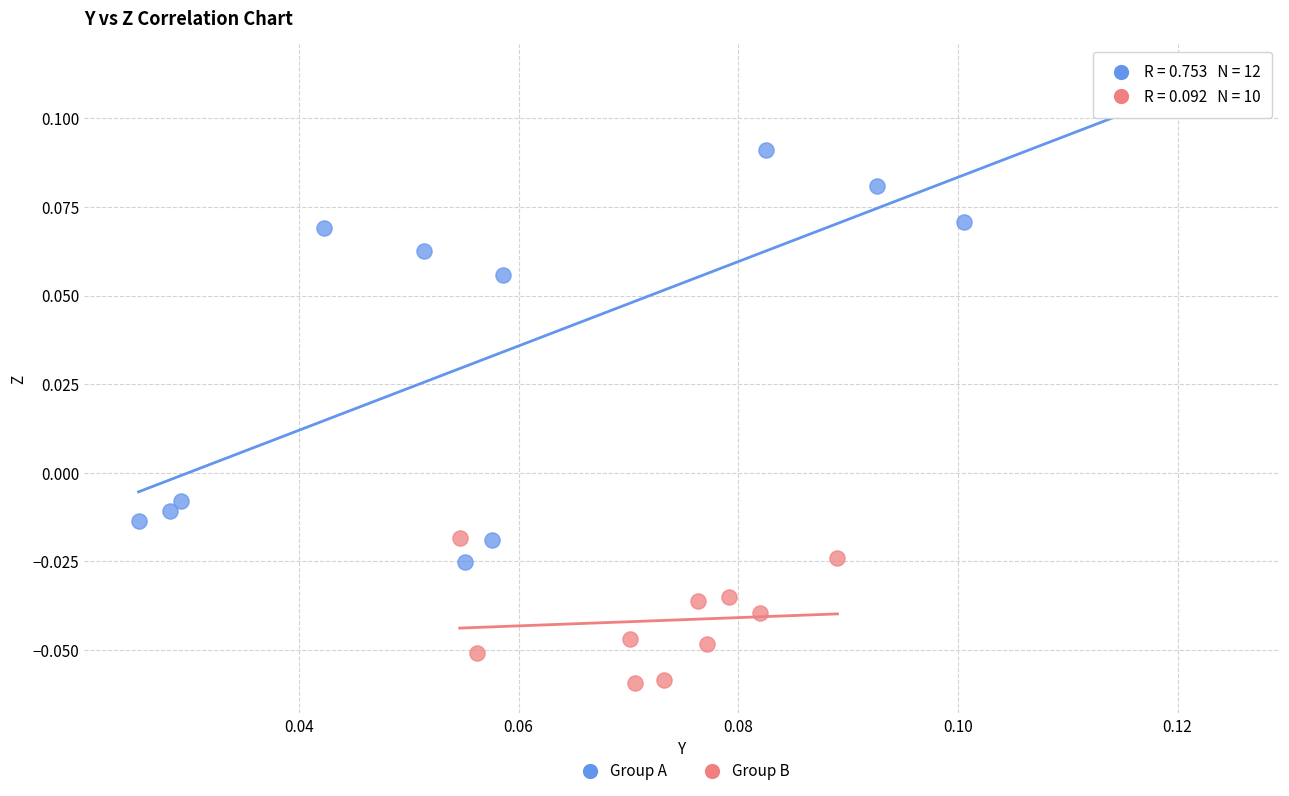

Which series contains the lowest Y value?

Group B